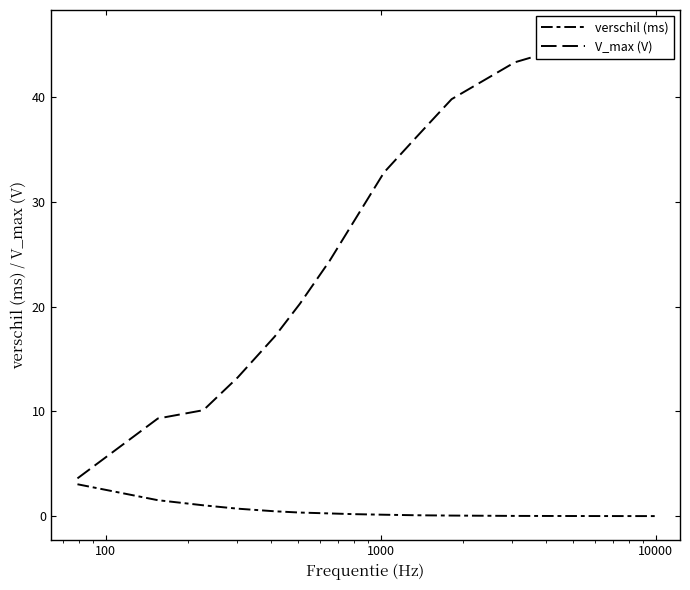

Reading left to right, what are all the values shown in this chart?

verschil (ms): 3.0	1.5	1.0	0.7	0.5	0.3	0.3	0.2	0.1	0.1	0.1	0.1	0.0	0.0	0.0
V_max (V): 3.6	9.3	10.1	13.2	17.1	20.3	24.4	28.1	32.8	35.9	37.5	39.8	43.3	45.3	46.0